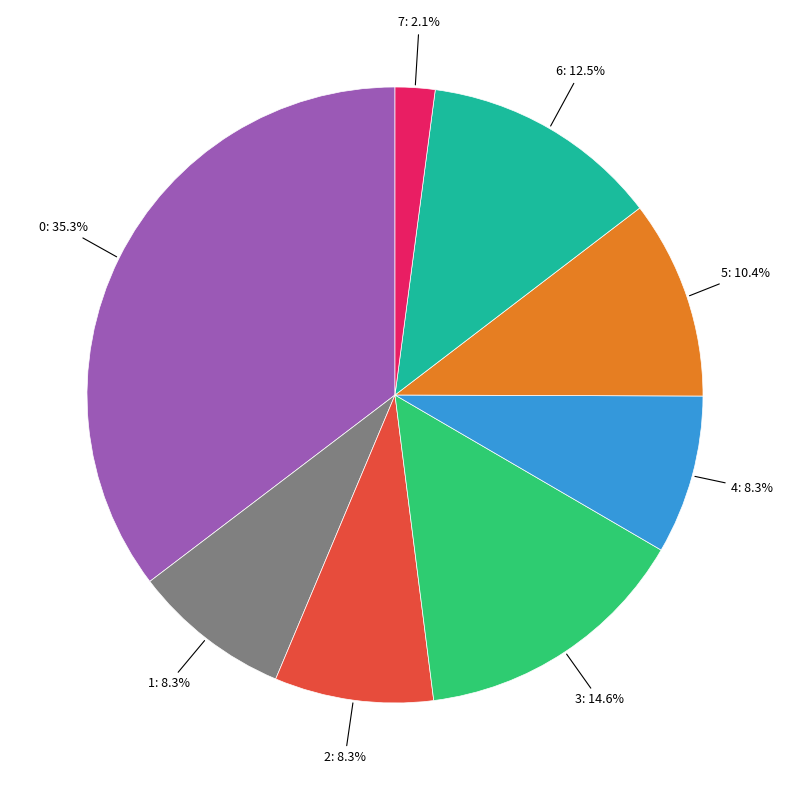

Is there a majority slice in this chart?

No